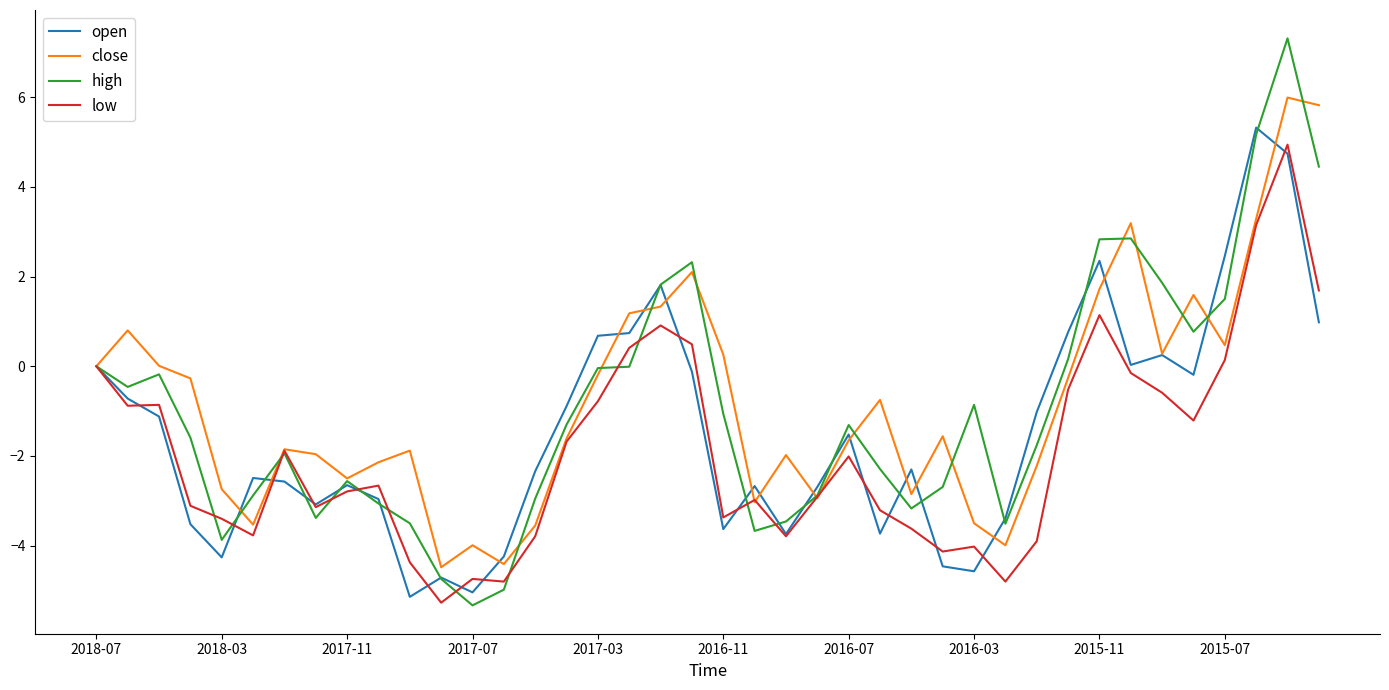

Does the chart have visible grid lines?

No